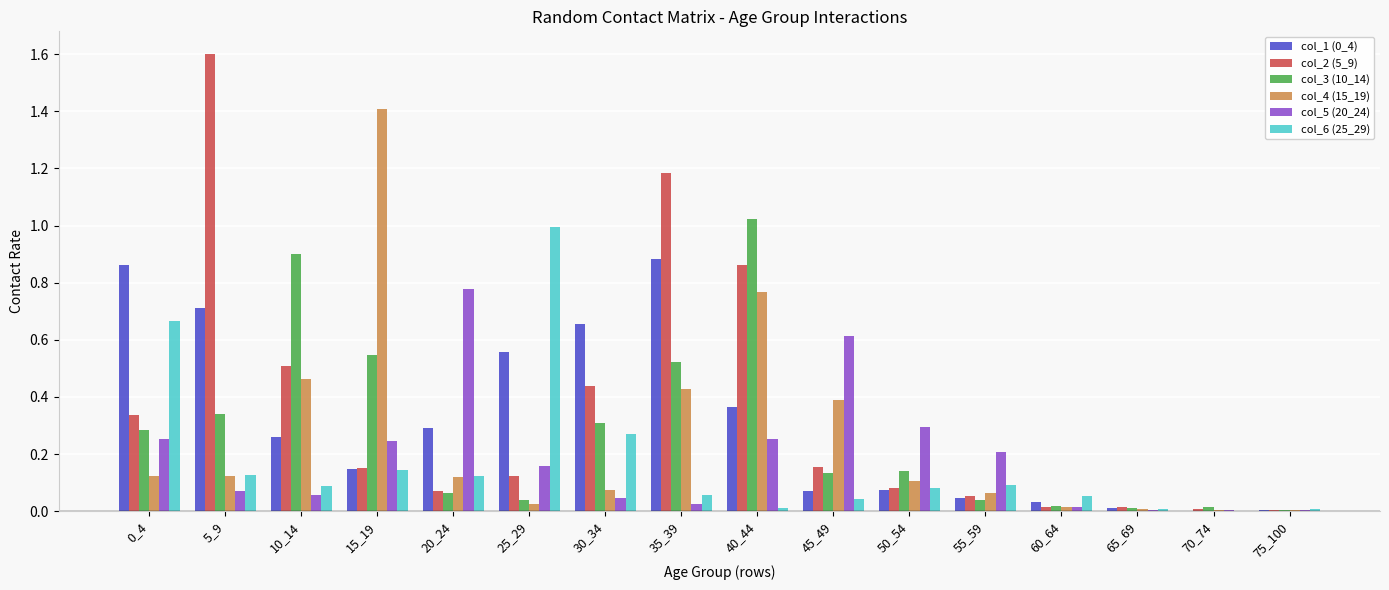

What is the maximum value shown in the chart?

1.6